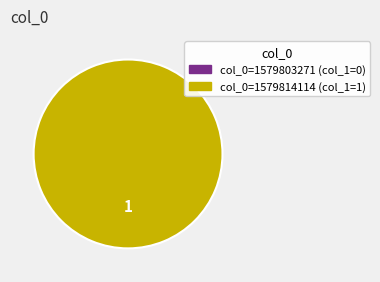

Is there a majority slice in this chart?

Yes